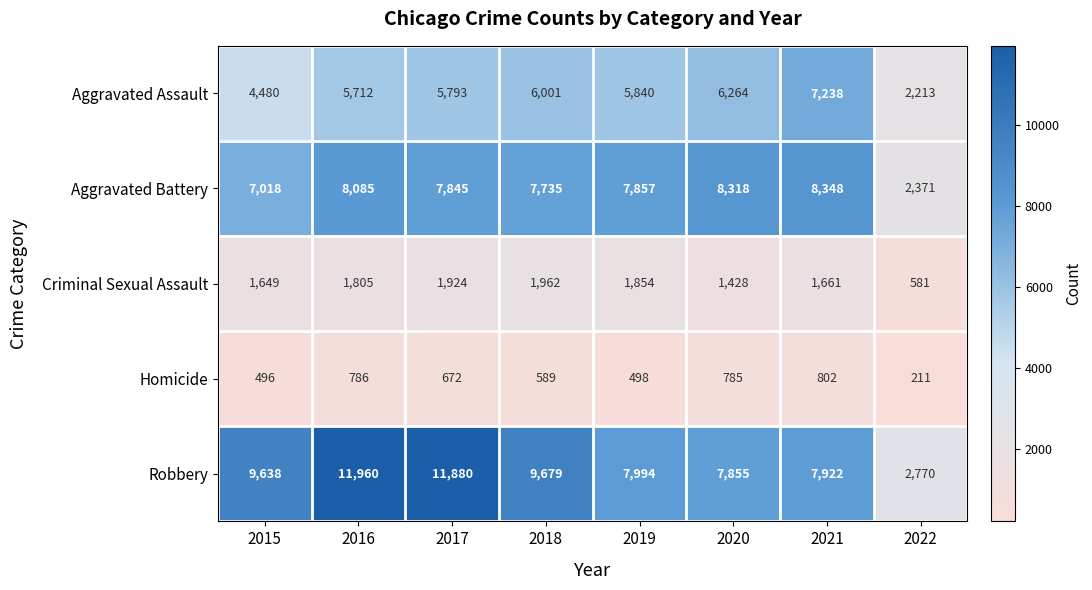

At which category is the sum across all series the highest?

2016